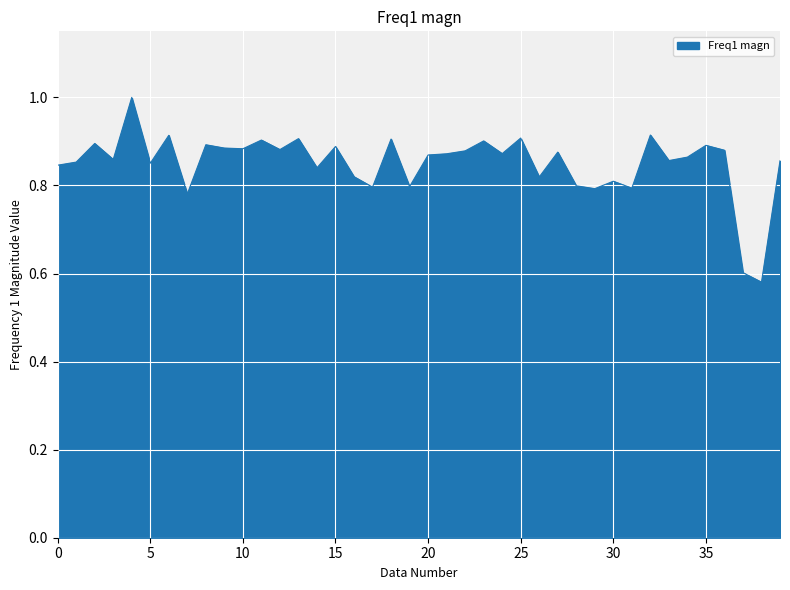

What is the difference between the maximum and minimum values?

0.4